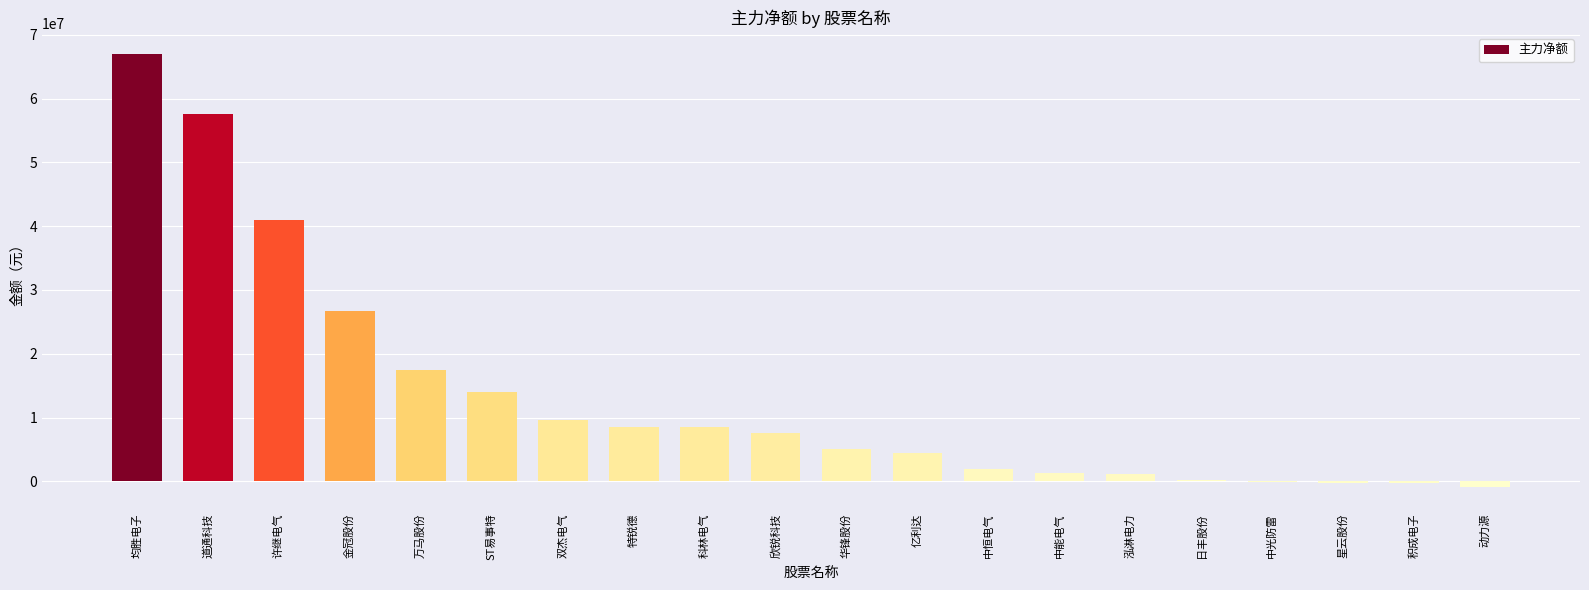

At which label does the data first exceed 7511346?

均胜电子